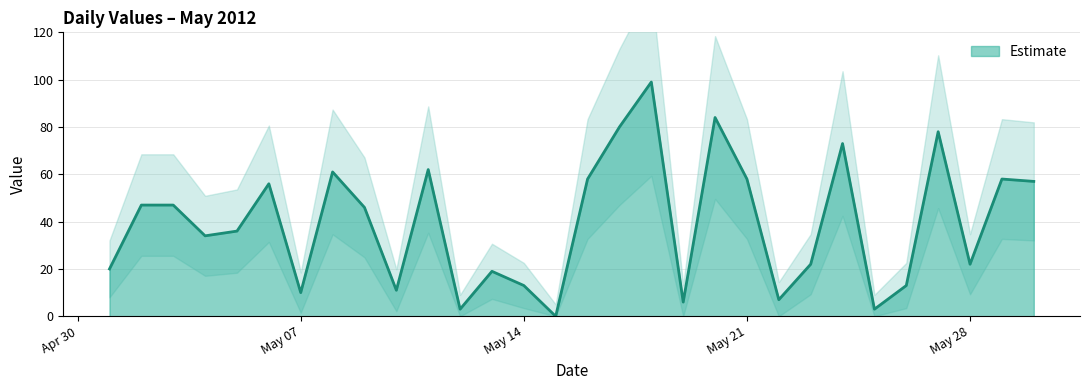

What is the difference between the maximum and second lowest values?

96